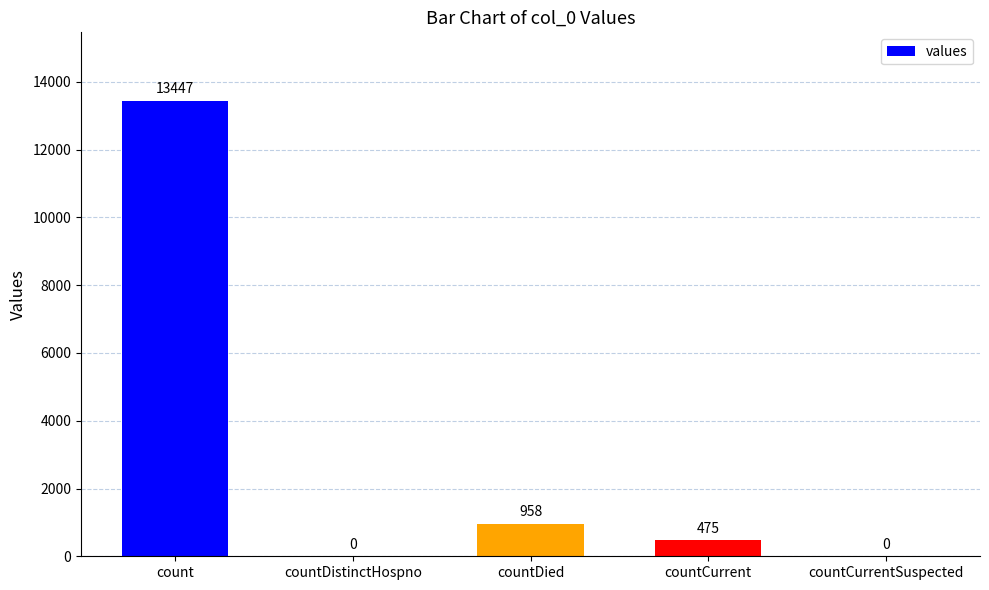

What is the sum of all values?

14880